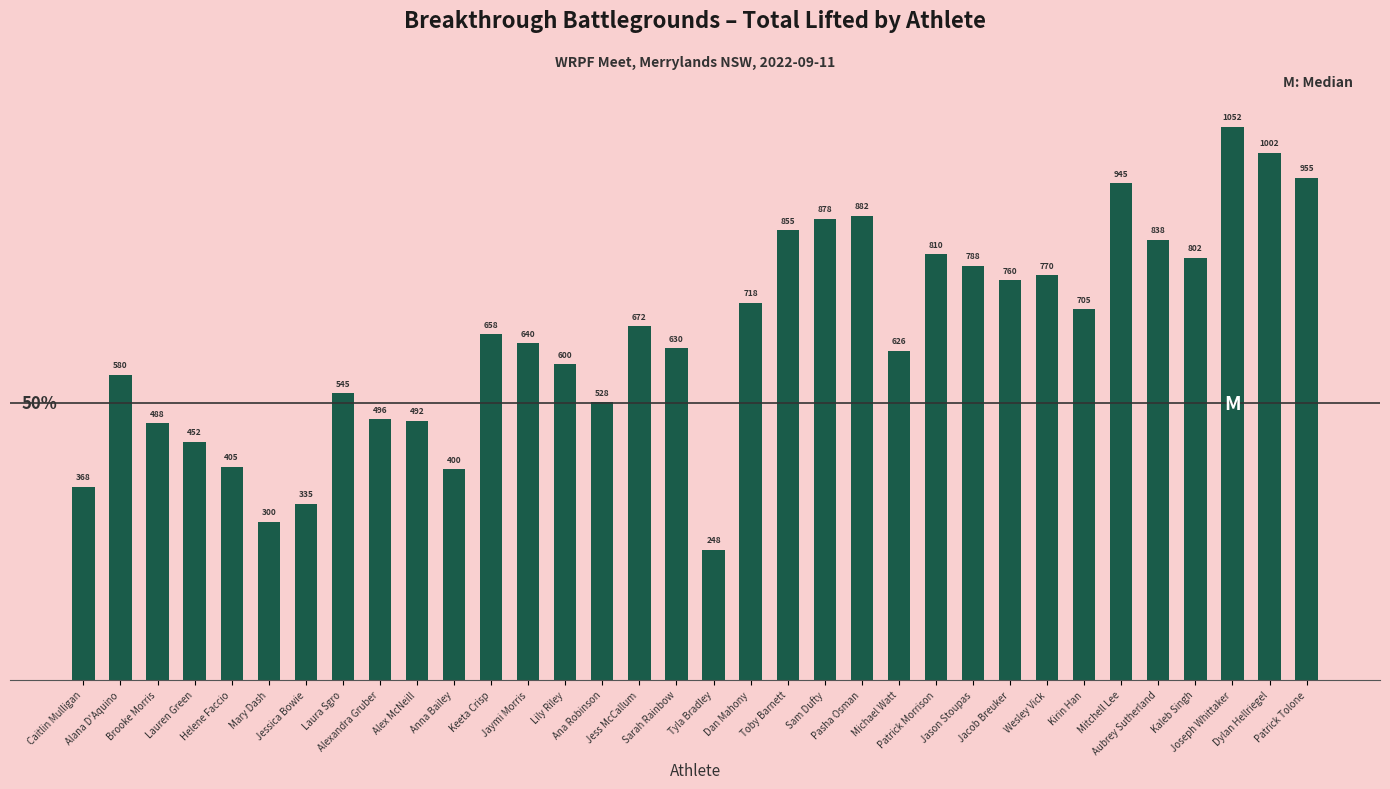

What is the label of the 22nd bar from the left?

Pasha Osman